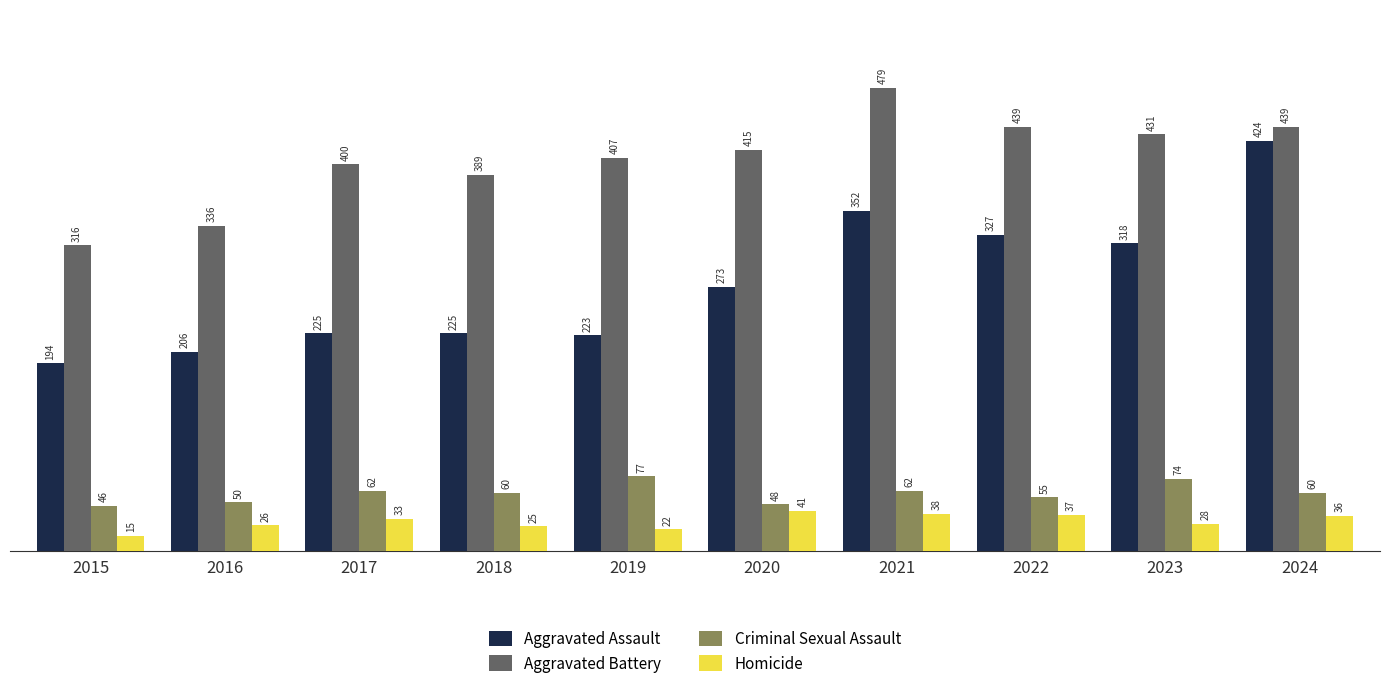

At which category is the sum across all series the highest?

2024